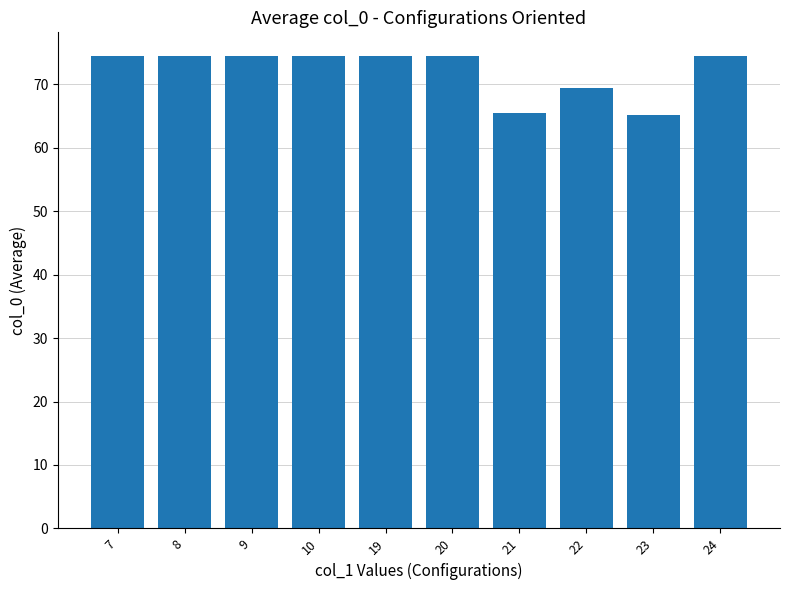

What is the value of the 7th bar from the left?

65.5